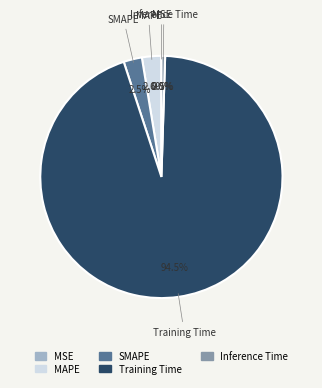

To the nearest percent, what is the combined percentage of Training Time and MAPE?

97%